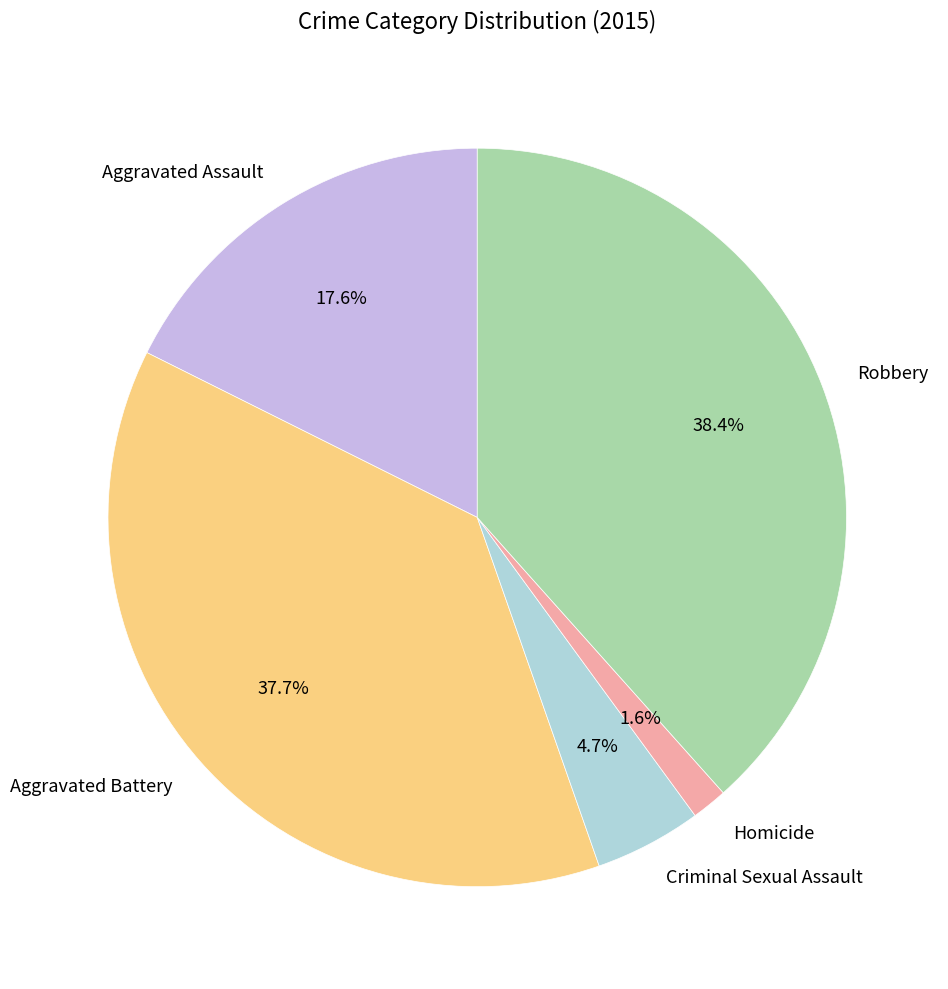

To the nearest percent, what portion does Homicide represent?

2%